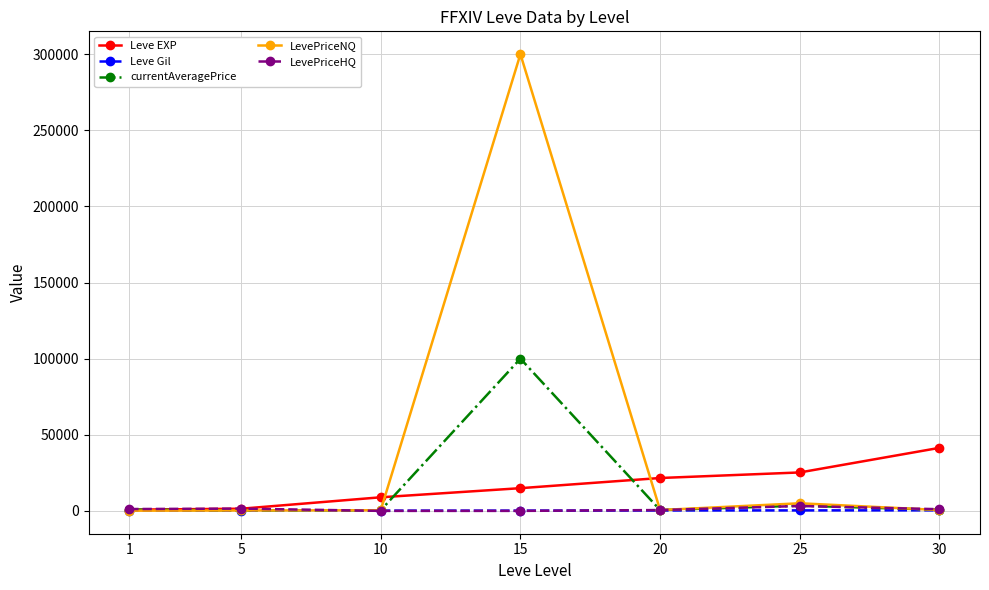

What is the value of the Leve EXP point at the 3rd from the left?

8930.0